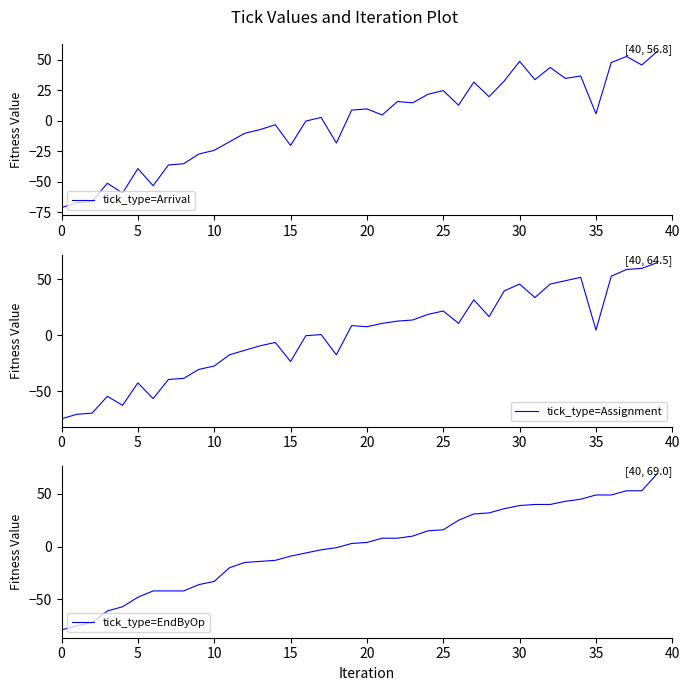

What is the difference between the maximum and minimum values in the tick_type=Arrival series?

128.0